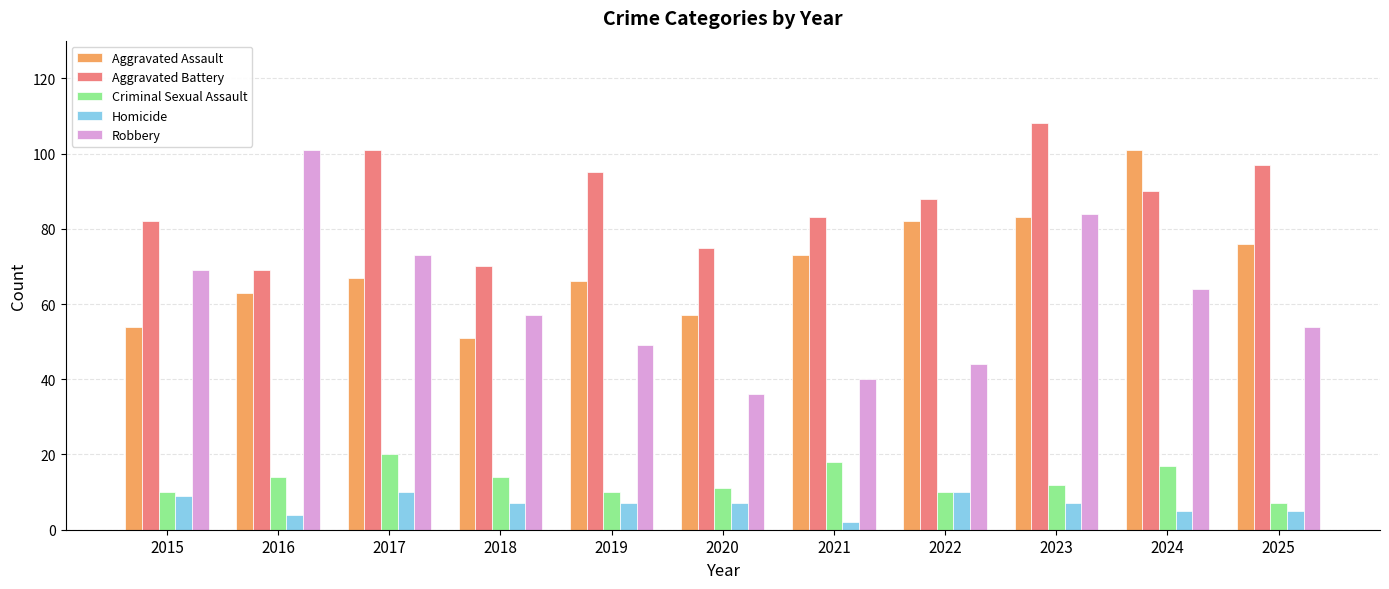

How many distinct data groups are displayed?

5